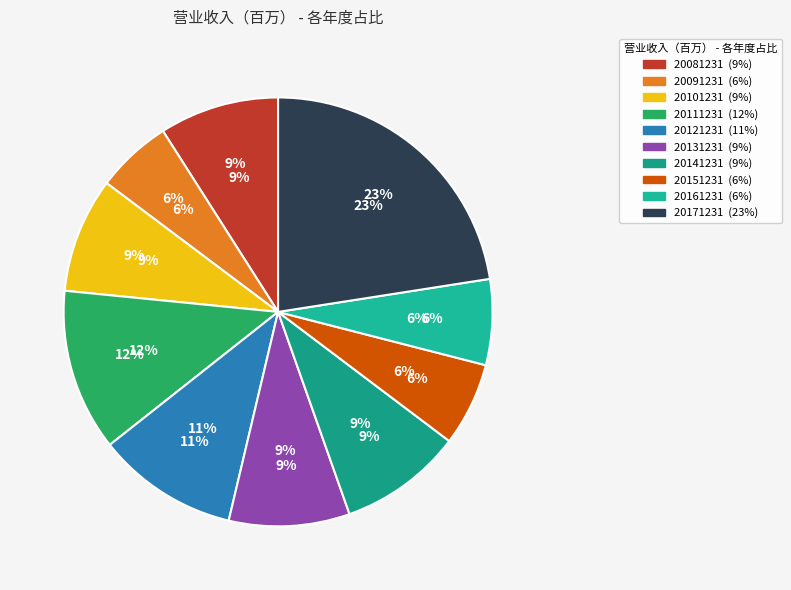

True or false: 20121231 accounts for 1% of the total.

False